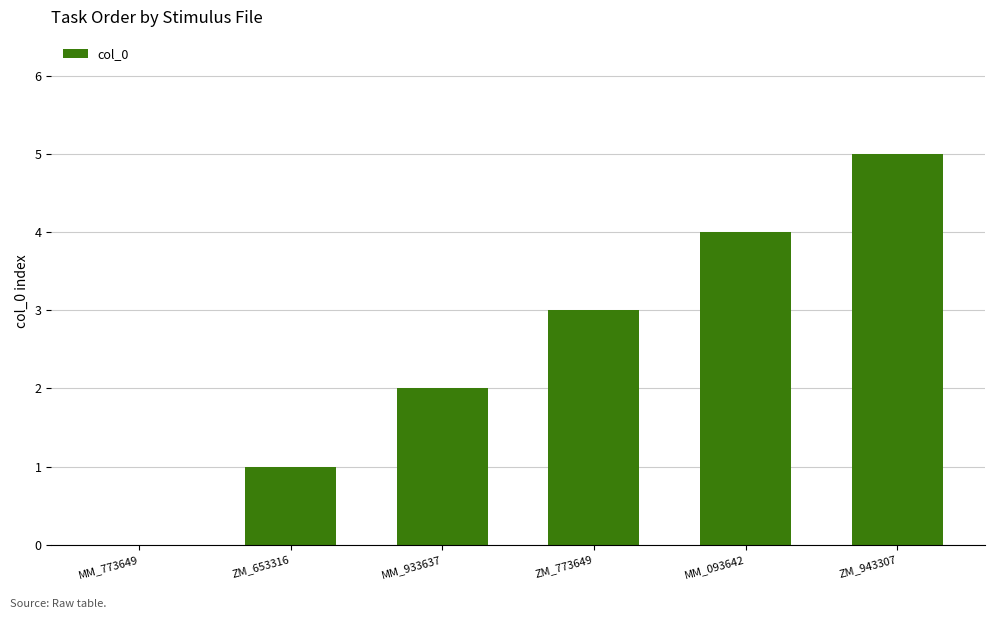

What is the greatest value displayed?

5